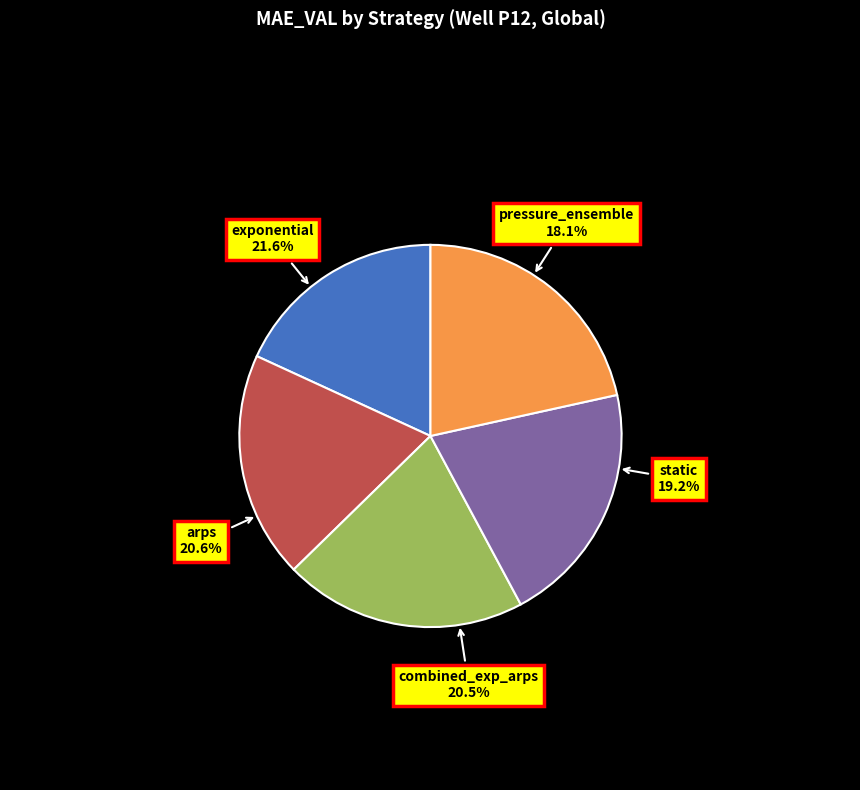

Is static the majority of the pie?

No